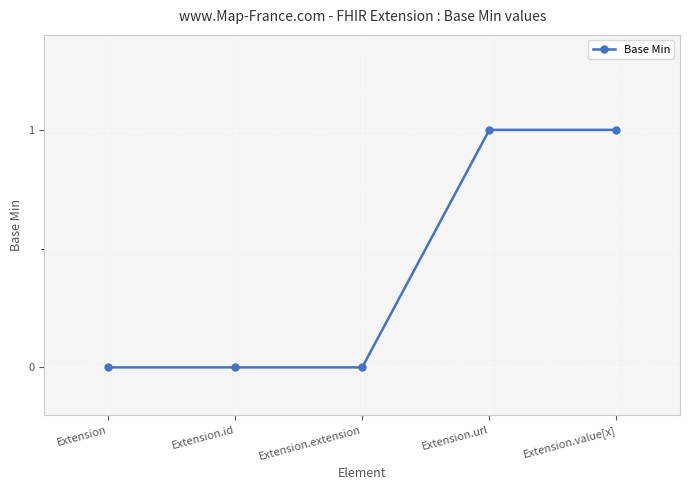

What is the difference between the values at Extension.value[x] and Extension?

1